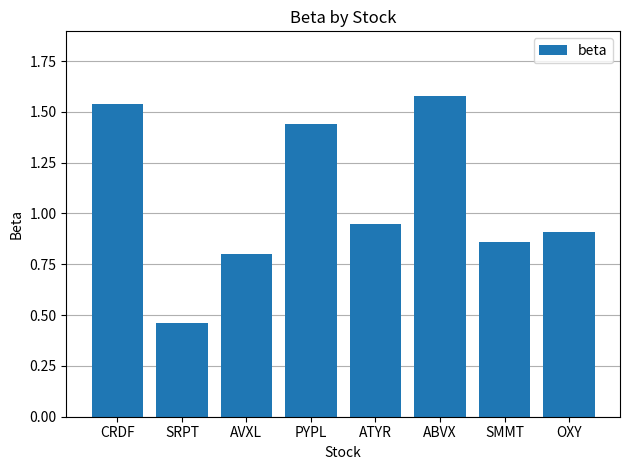

The value at OXY is 0.9. True or false?

True